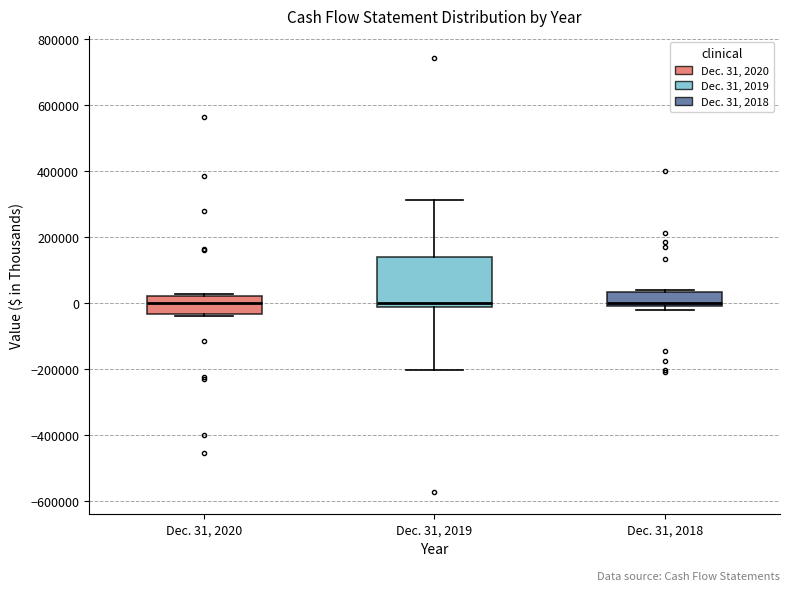

Reading left to right, transcribe this box plot: for each box, give where its median line is, the range the box spans, and where its two whiskers end, as read against the y-axis. The values are not printed on the chart, so give them approximately, as read against the axis.

Dec. 31, 2020: median 0, box -40000 to 20000, whiskers -40000 (just below the box's lower edge) to 20000
Dec. 31, 2019: median 0, box -20000 to 140000, whiskers -200000 to 320000
Dec. 31, 2018: median 0 (just above the box's lower edge), box 0 to 40000, whiskers -20000 to 40000